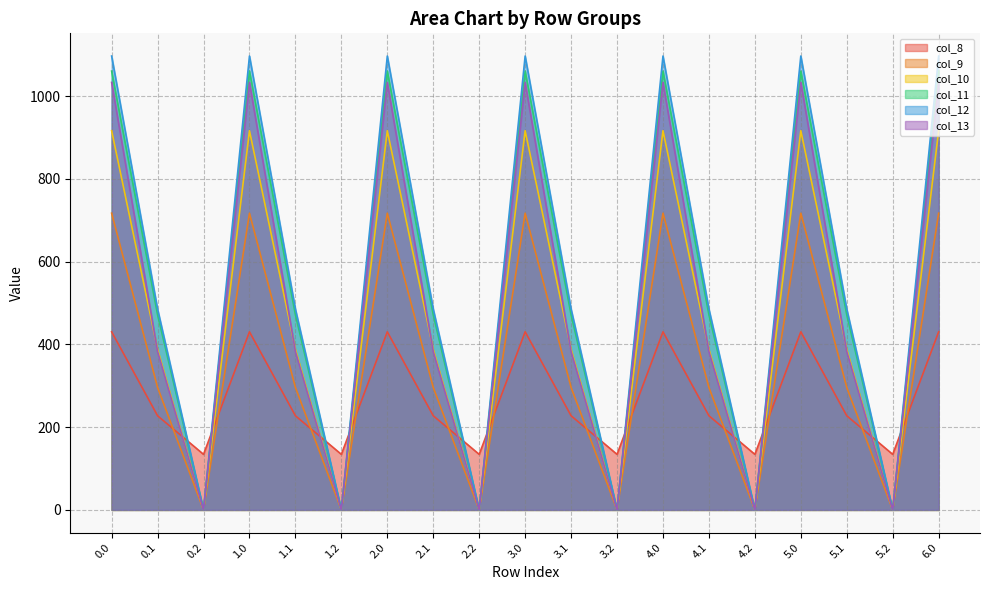

How many interior local valleys does the col_13 series have?

6